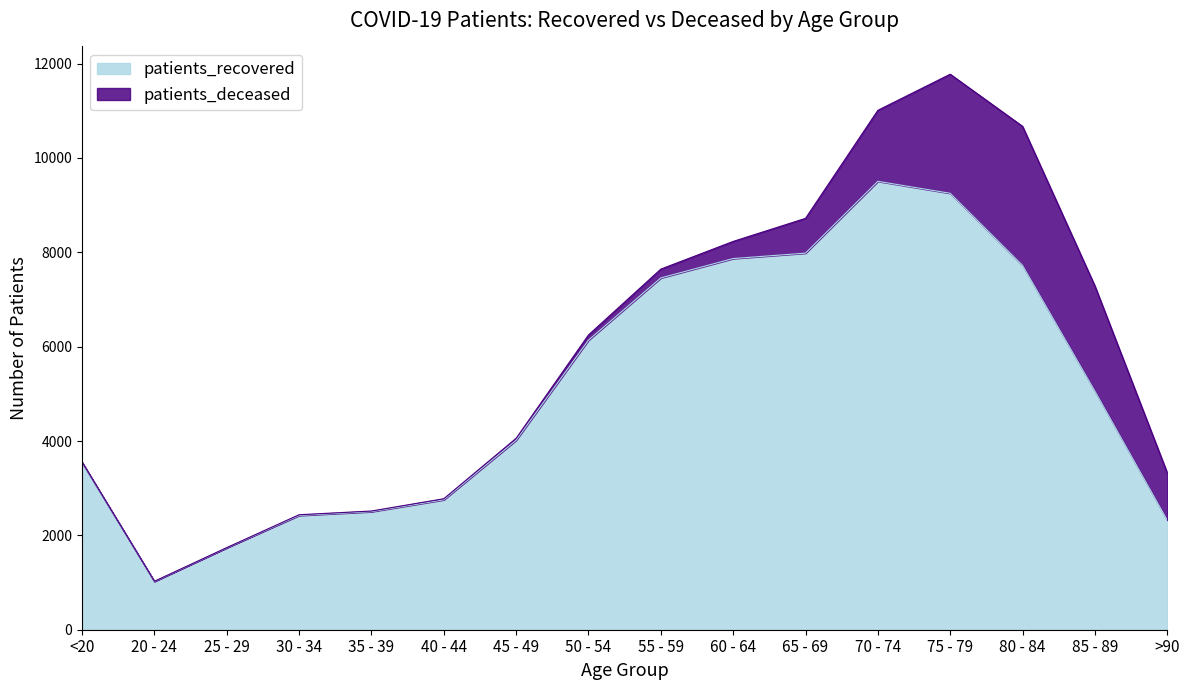

What position from the right is 65 - 69?

6